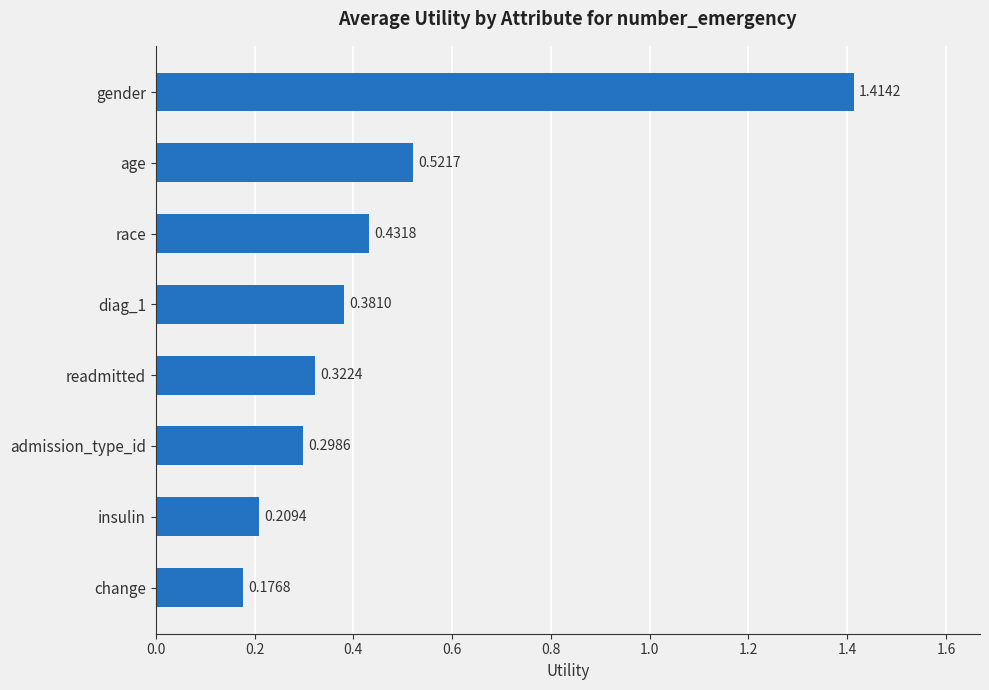

Which category has the lowest value across all series?

change